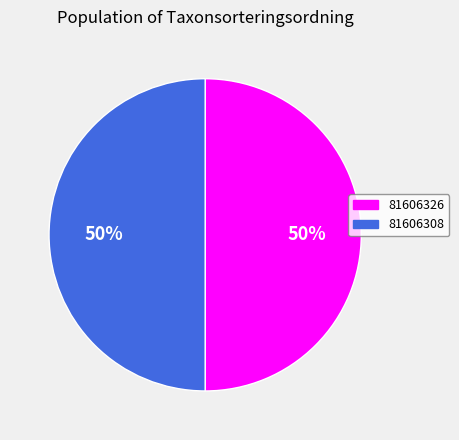

Is the sum of 81606308 and 81606326 greater than half?

Yes